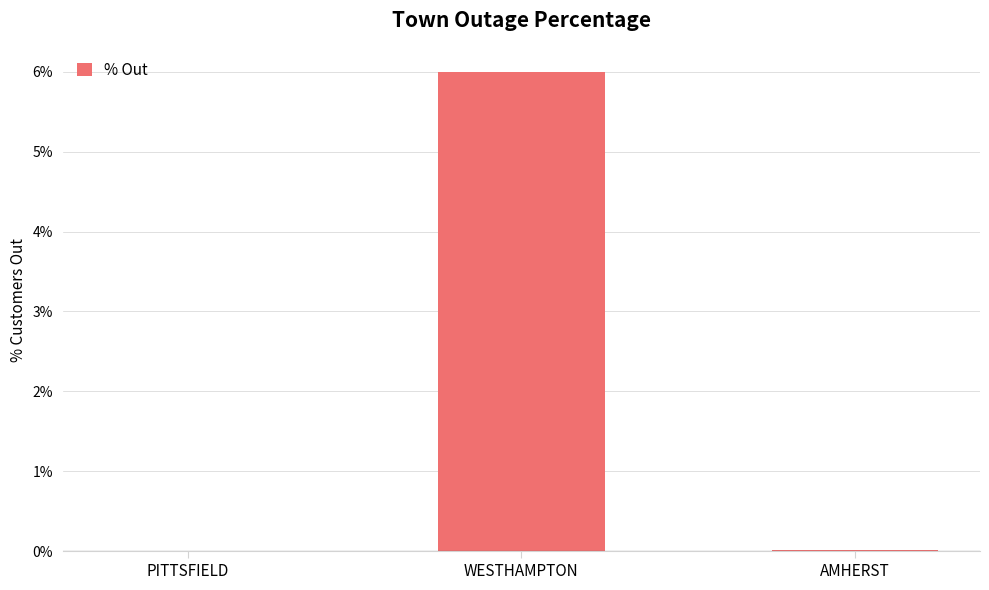

Is it true that the value at PITTSFIELD is 0.0?

True